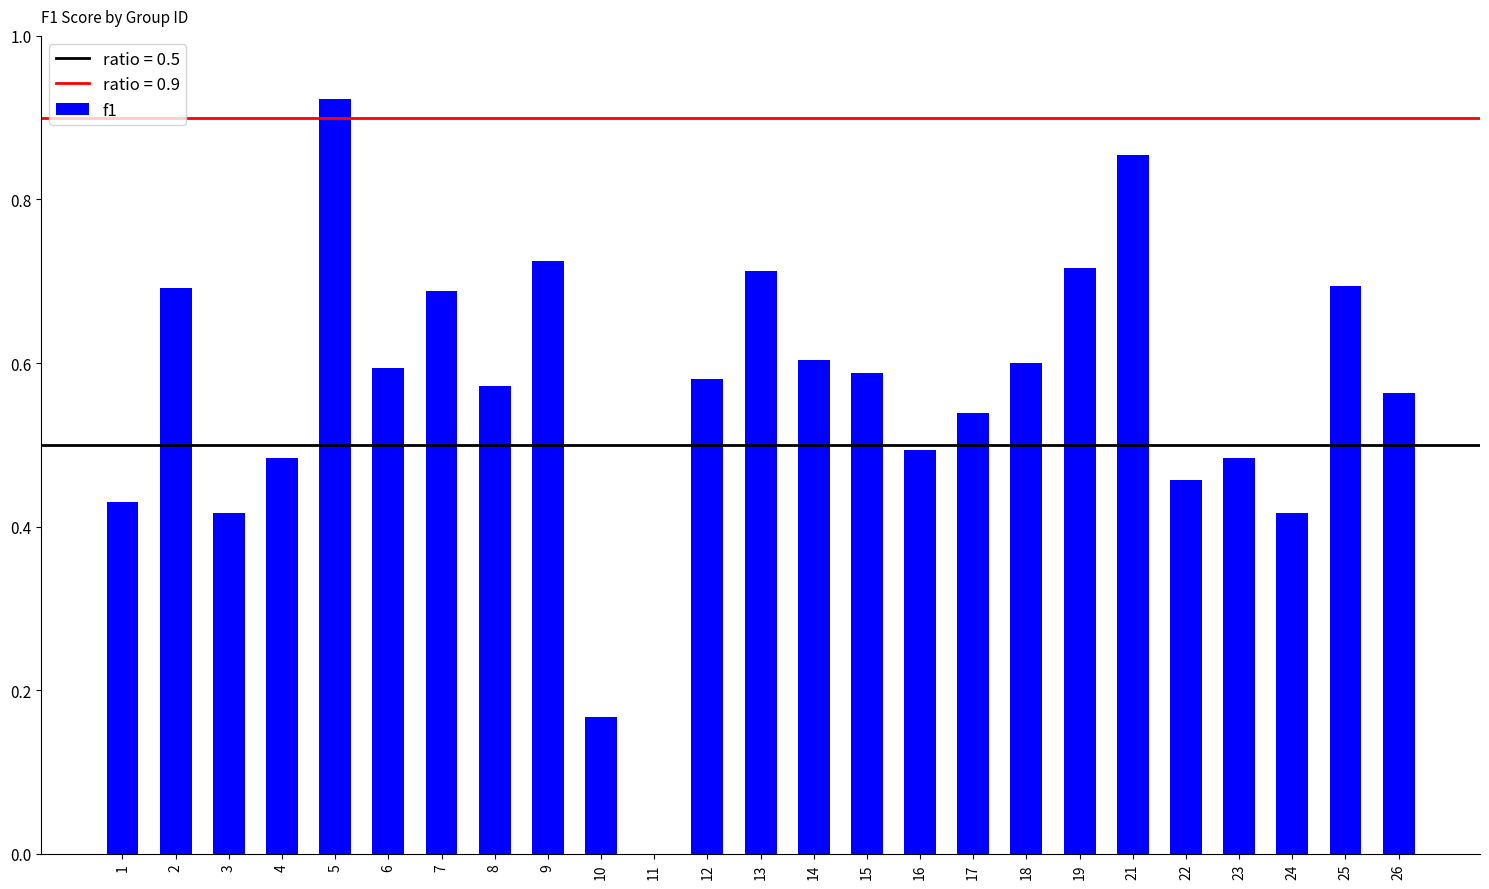

Count the number of values greater than 0.

24